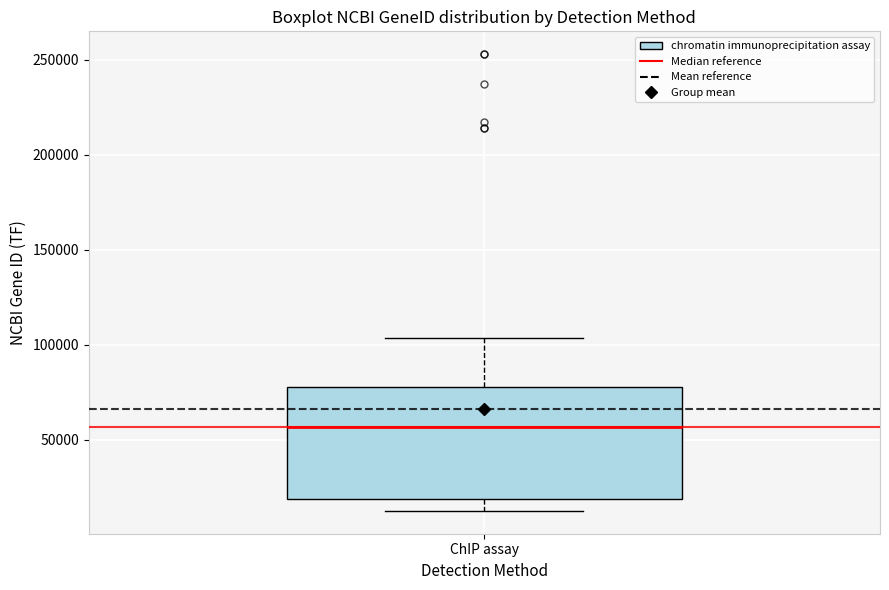

Where is the upper edge of the box for ChIP assay on the y-axis? The values are not printed on the chart, so give them approximately, as read against the axis.

80000